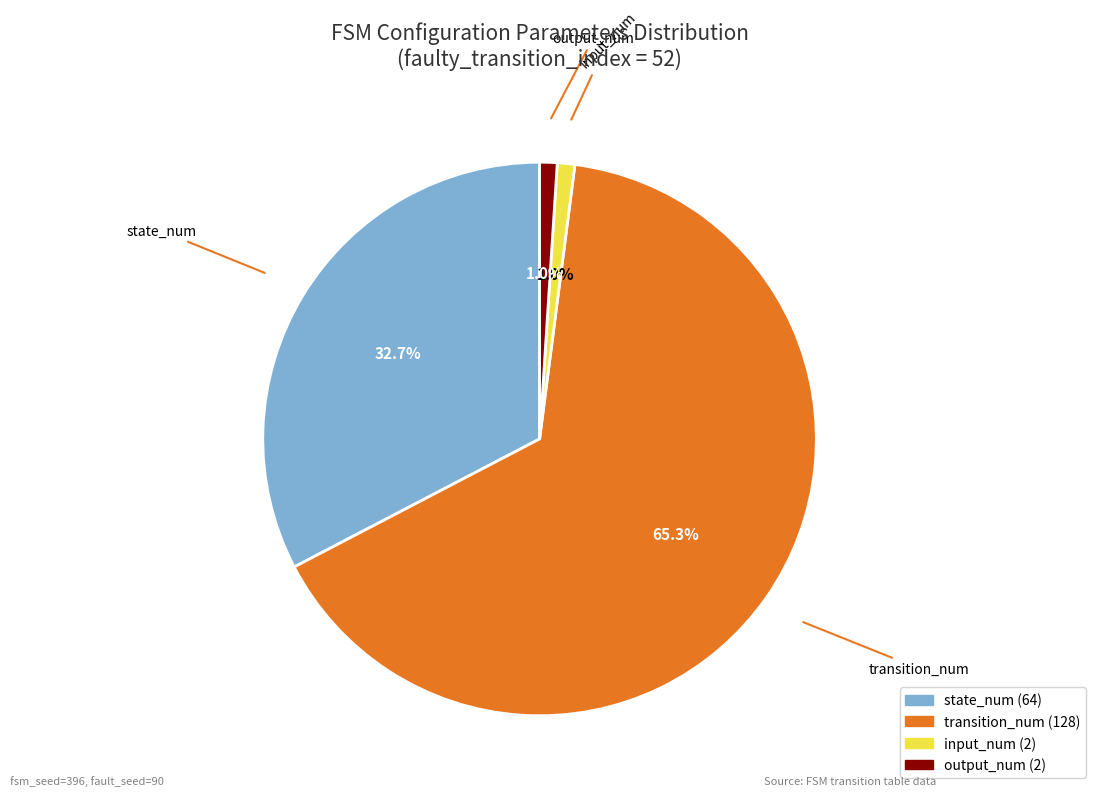

To the nearest percent, what is the average slice percentage?

25%